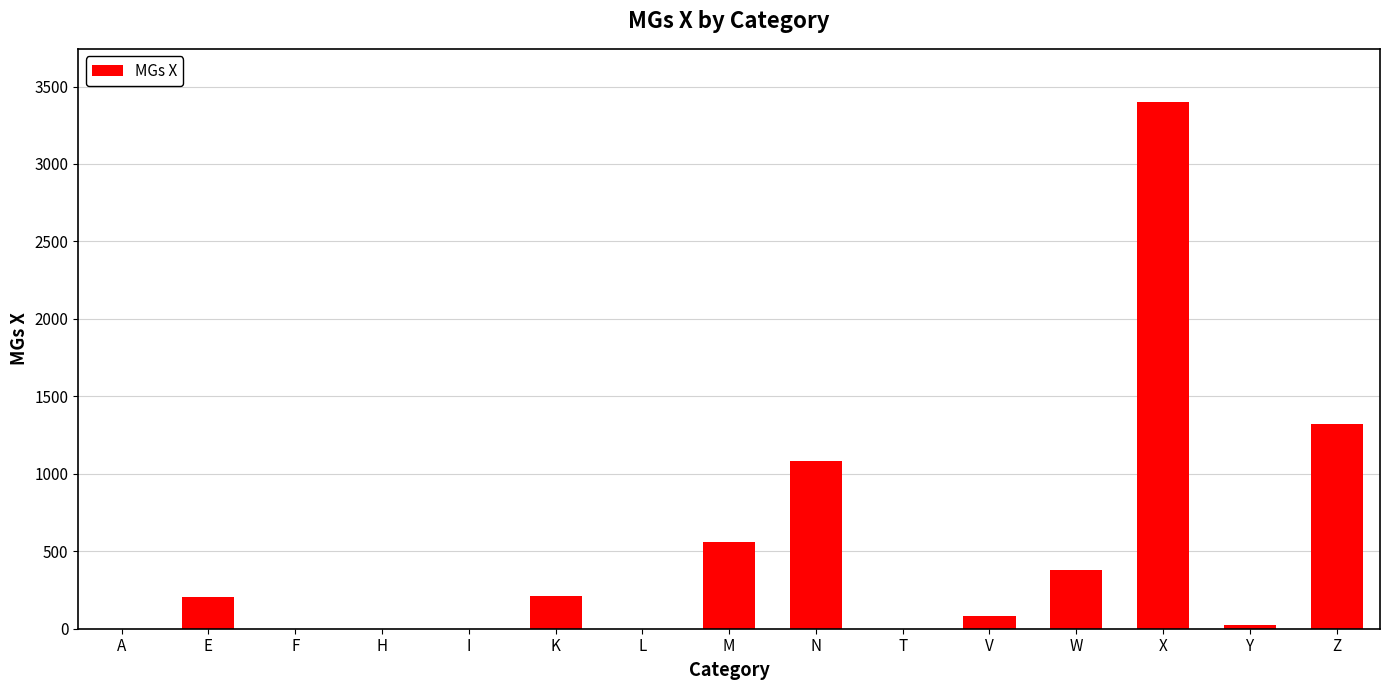

Between V and T, which is larger?

V